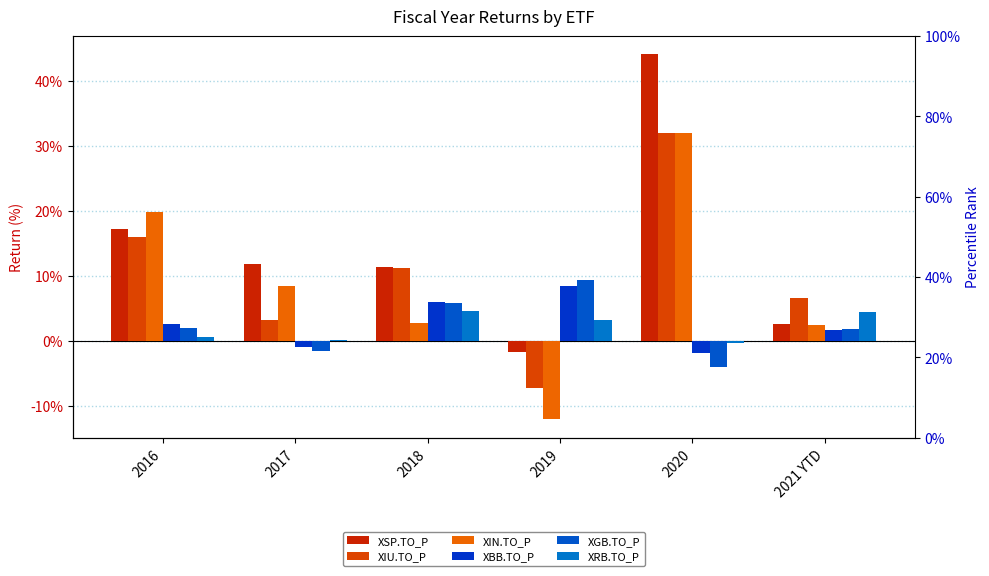

Reading left to right, what are all the values shown in this chart?

XSP.TO_P: 0.2	0.1	0.1	-0.0	0.4	0.0
XIU.TO_P: 0.2	0.0	0.1	-0.1	0.3	0.1
XIN.TO_P: 0.2	0.1	0.0	-0.1	0.3	0.0
XBB.TO_P: 0.0	-0.0	0.1	0.1	-0.0	0.0
XGB.TO_P: 0.0	-0.0	0.1	0.1	-0.0	0.0
XRB.TO_P: 0.0	0.0	0.0	0.0	-0.0	0.0